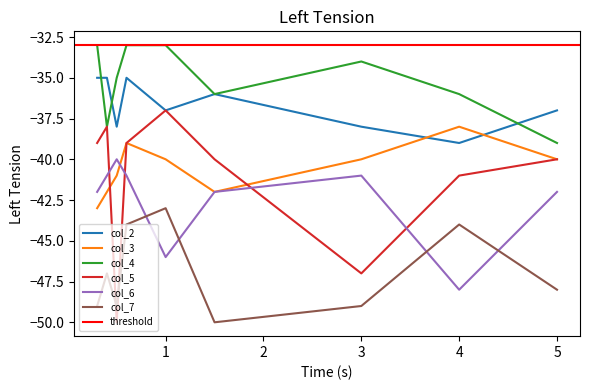

The col_3 series shows -63 at 6. True or false?

False